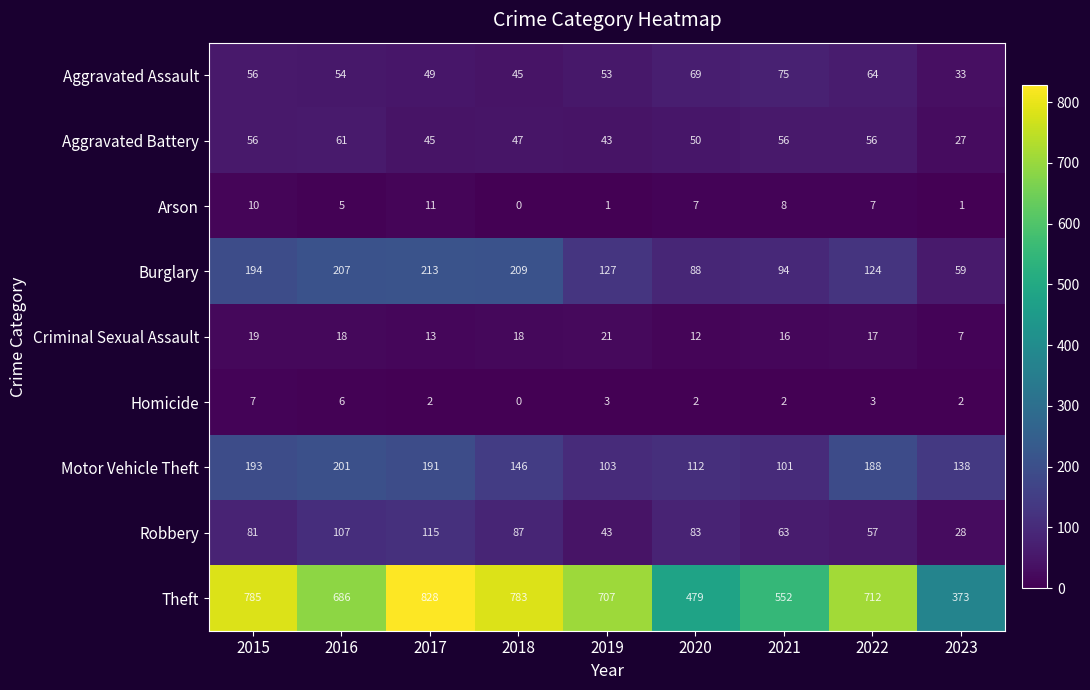

What is the spread (max minus min) of values at 2017?

826